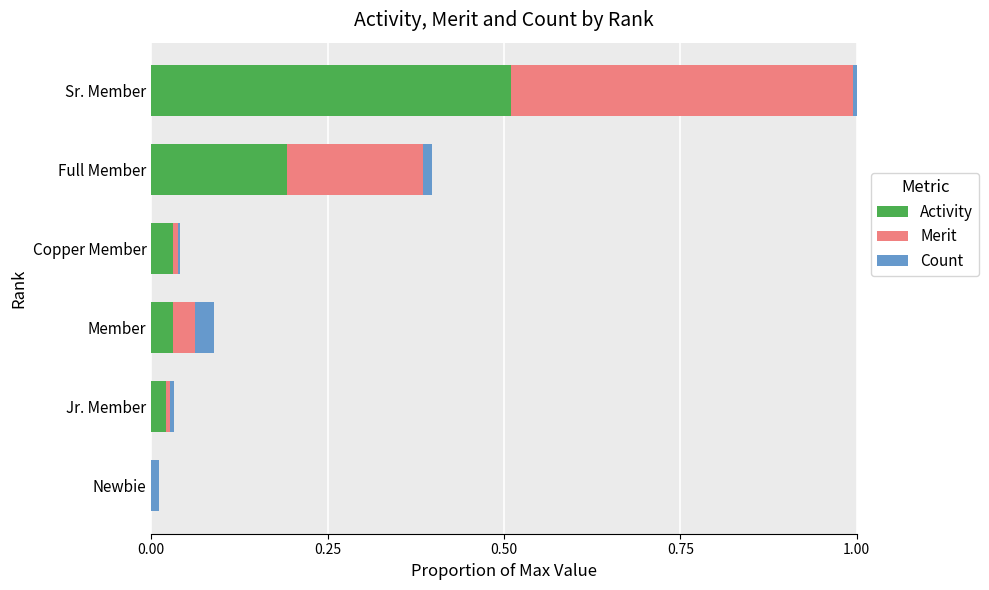

At which category is the sum across all series the highest?

Sr. Member